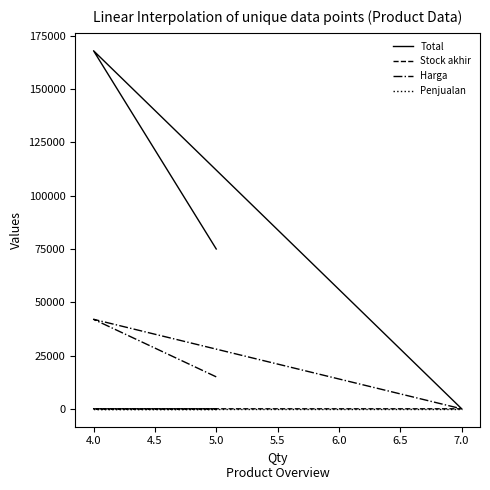

Which series changed the most between 5.0 and 4.0?

Total